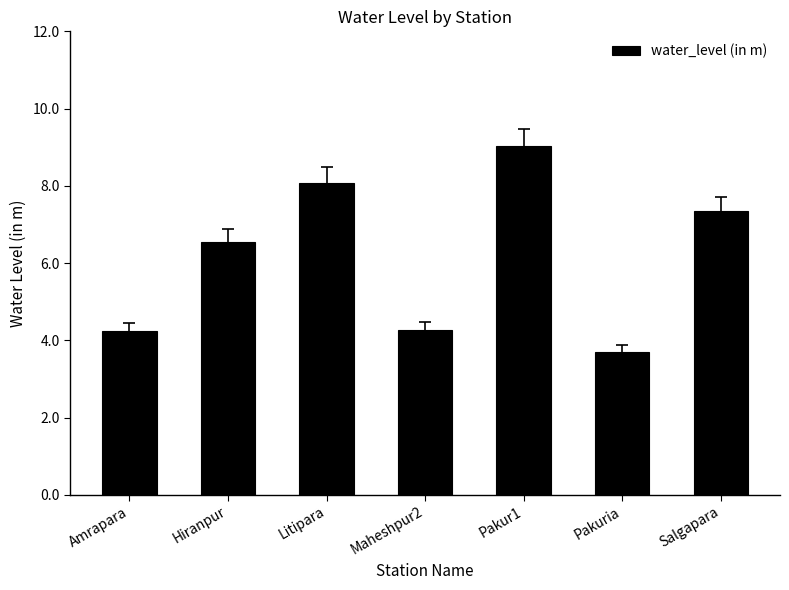

What is the label of the 2nd bar from the right?

Pakuria